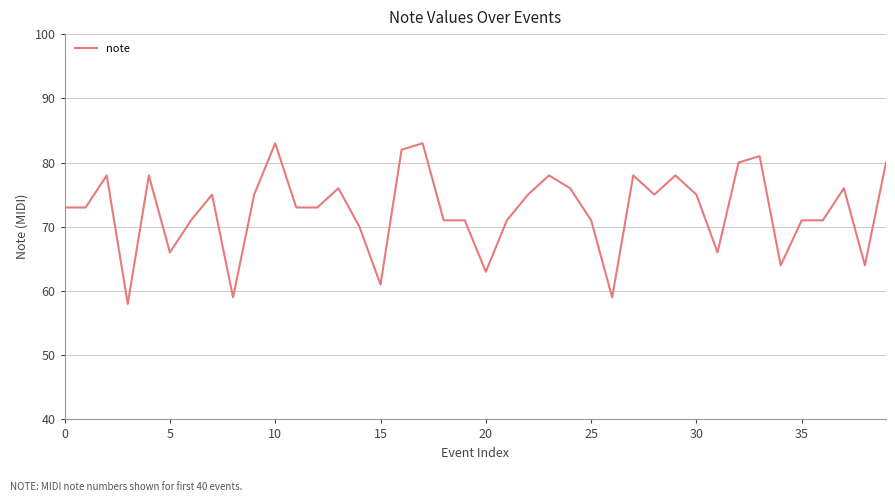

What is the difference between the maximum and minimum values?

25